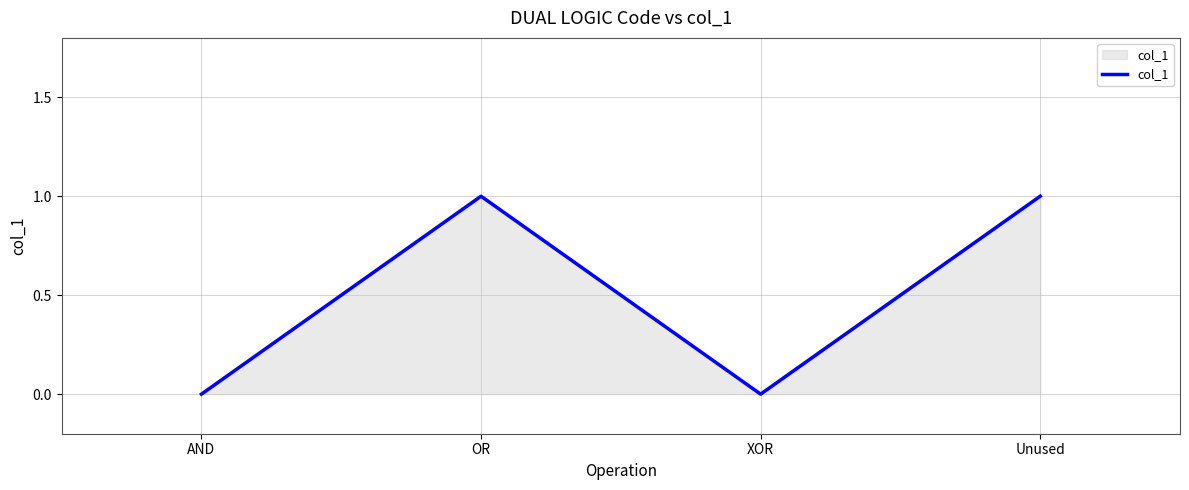

Where is the first local maximum?

OR